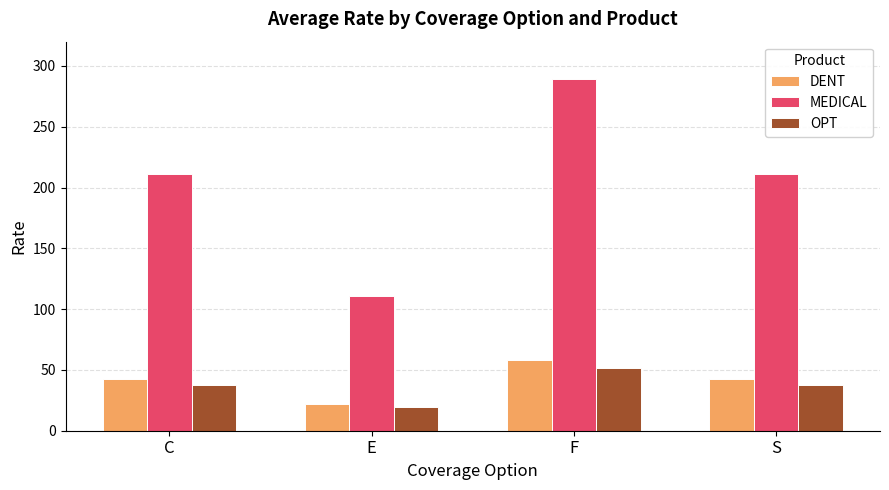

What is the smallest value displayed?

19.9